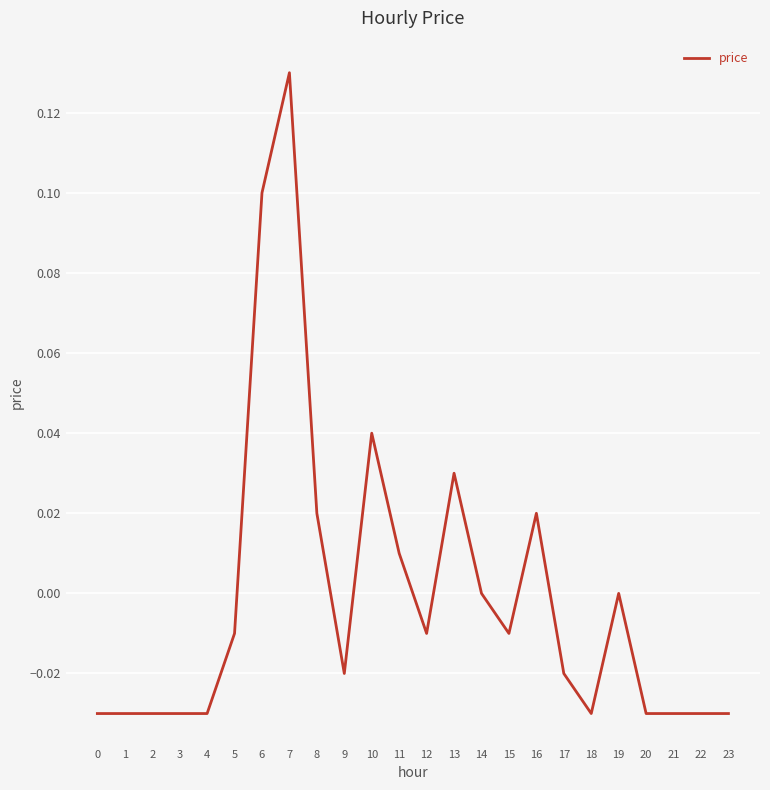

Between 22 and 19, which is larger?

19